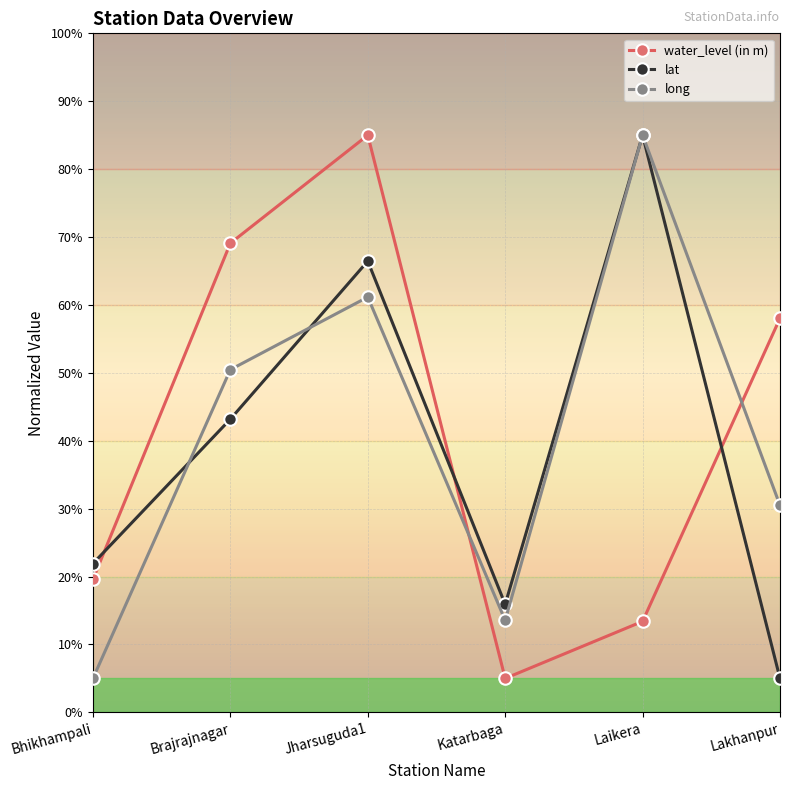

Rank the series at Jharsuguda1 from highest to lowest value.

water_level (in m), lat, long